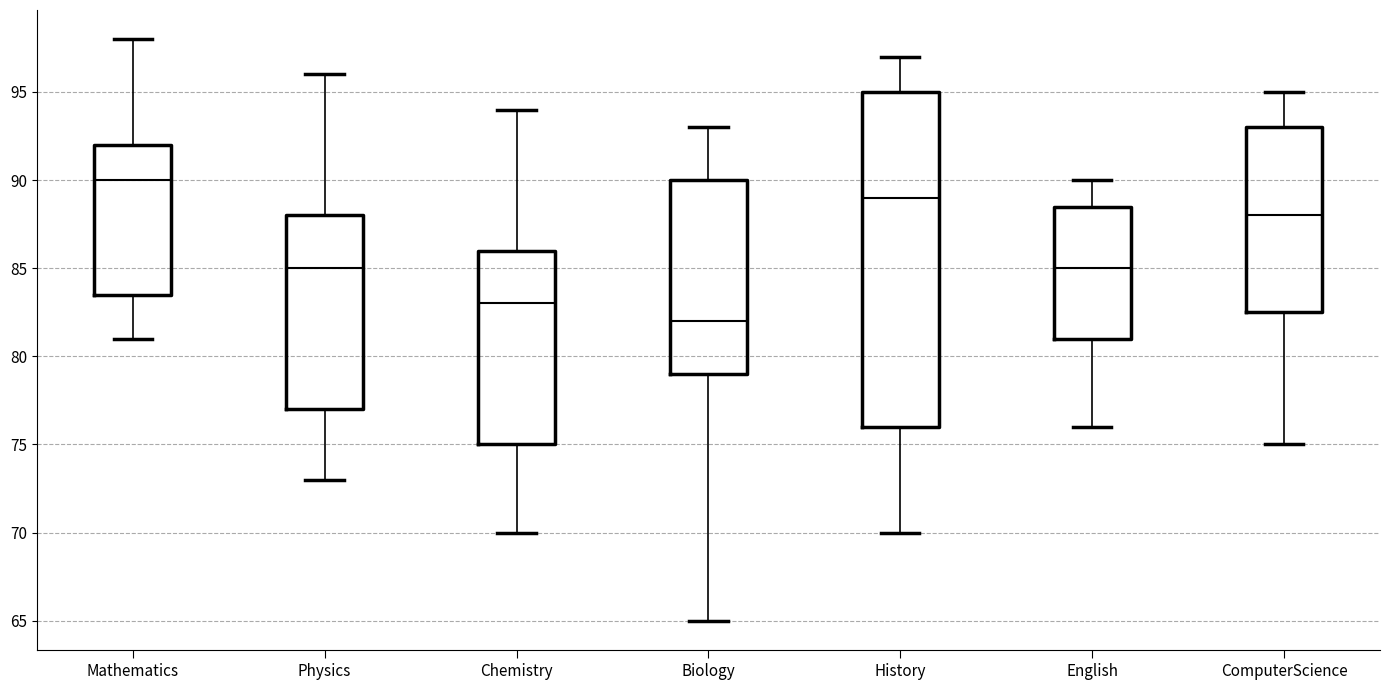

Reading left to right, read every box against the y-axis: the position of its median line, the range the box covers, and the ends of its whiskers. The values are not printed on the chart, so give them approximately, as read against the axis.

Mathematics: median 90.0, box 83.5 to 92.0, whiskers 81.0 to 98.0
Physics: median 85.0, box 77.0 to 88.0, whiskers 73.0 to 96.0
Chemistry: median 83.0, box 75.0 to 86.0, whiskers 70.0 to 94.0
Biology: median 82.0, box 79.0 to 90.0, whiskers 65.0 to 93.0
History: median 89.0, box 76.0 to 95.0, whiskers 70.0 to 97.0
English: median 85.0, box 81.0 to 88.5, whiskers 76.0 to 90.0
ComputerScience: median 88.0, box 82.5 to 93.0, whiskers 75.0 to 95.0